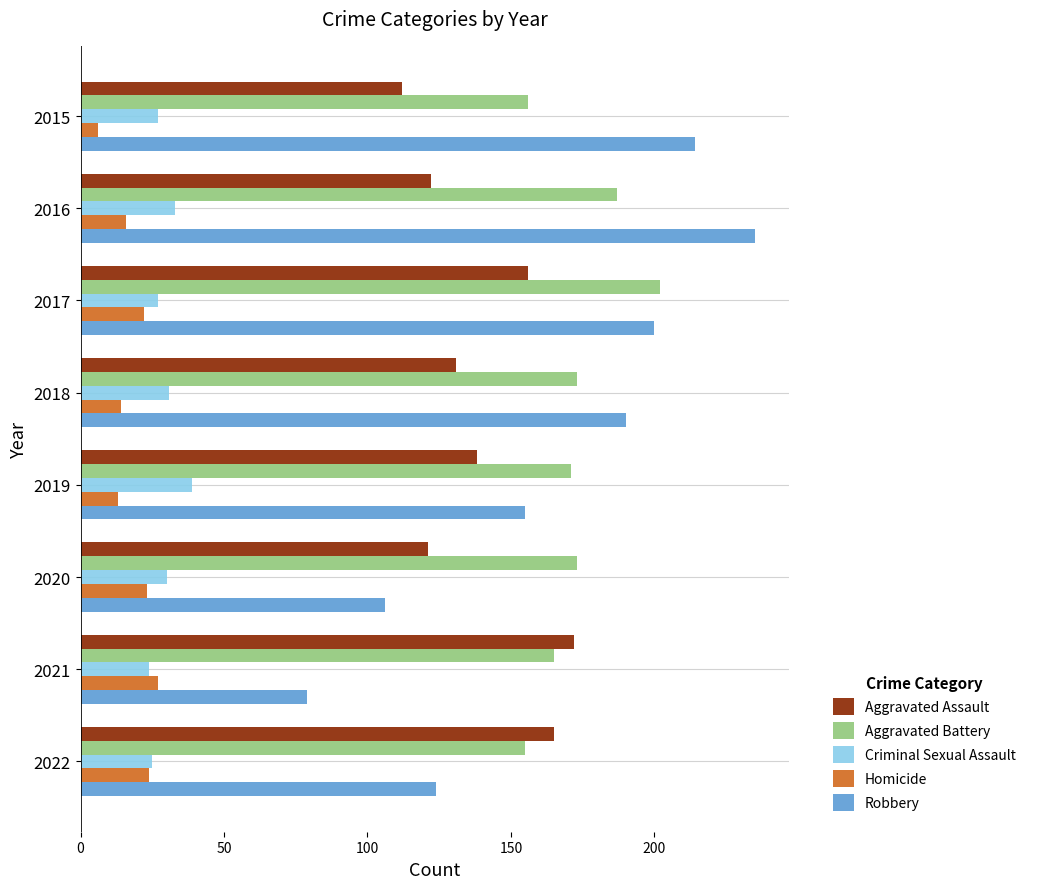

Rank the series by their maximum value, from lowest to highest.

Homicide, Criminal Sexual Assault, Aggravated Assault, Aggravated Battery, Robbery